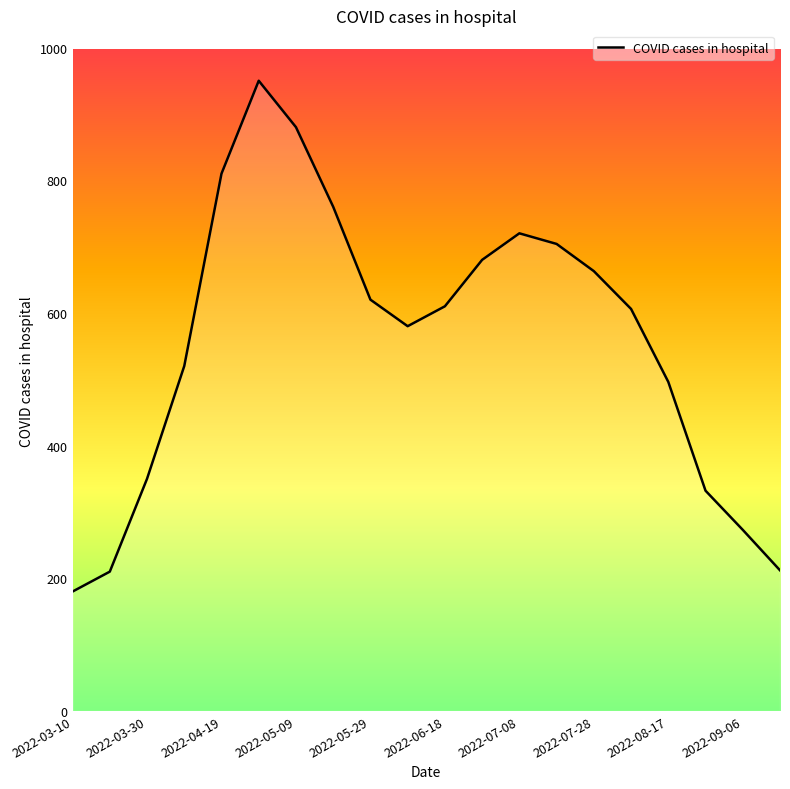

What is the minimum value shown in the chart?

180